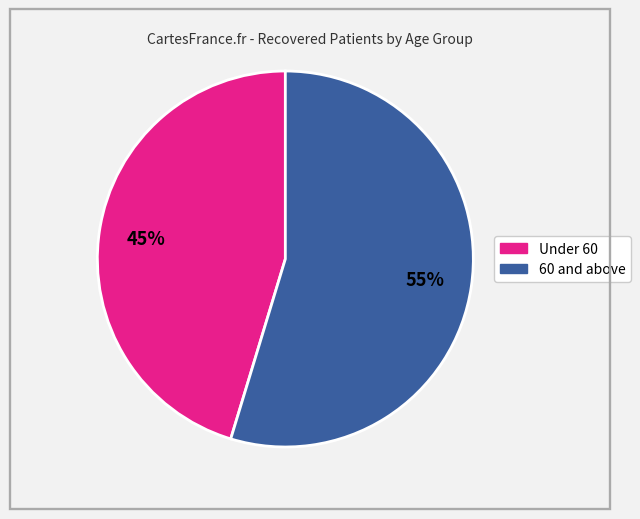

To the nearest percent, what is the average slice percentage?

50%